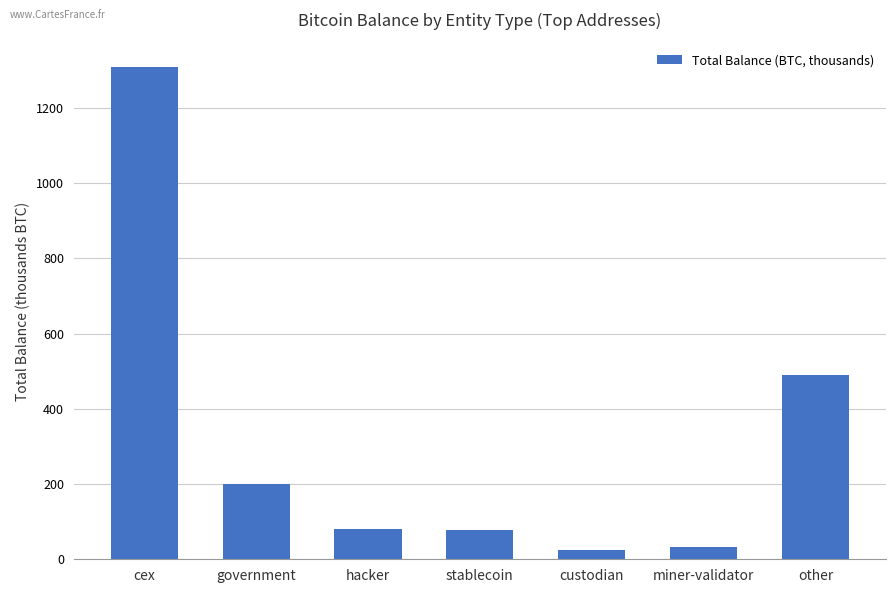

What is the sum of the values at stablecoin and miner-validator?

109.1